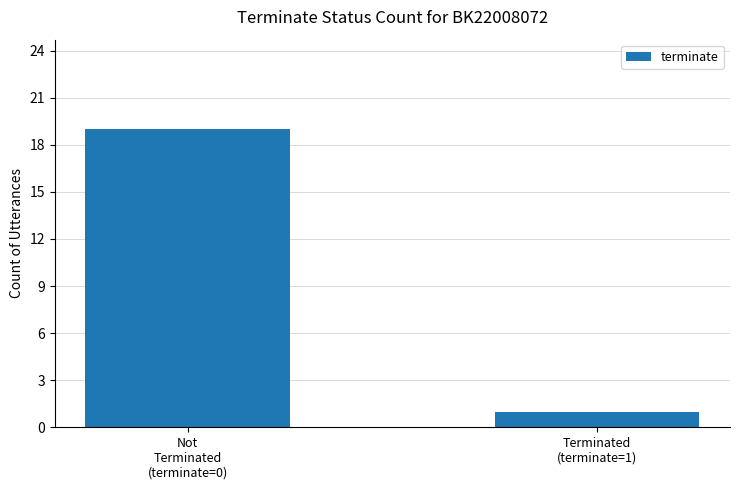

List the labels in order of value, smallest first.

Terminated
(terminate=1), Not
Terminated
(terminate=0)